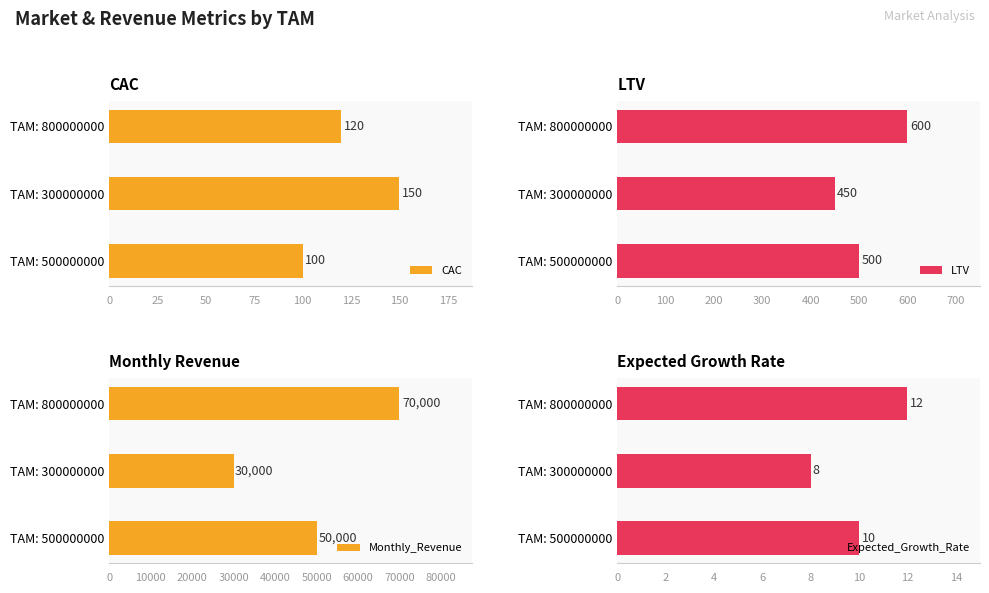

What is the sum of the LTV values at TAM: 300000000 and TAM: 800000000?

1050